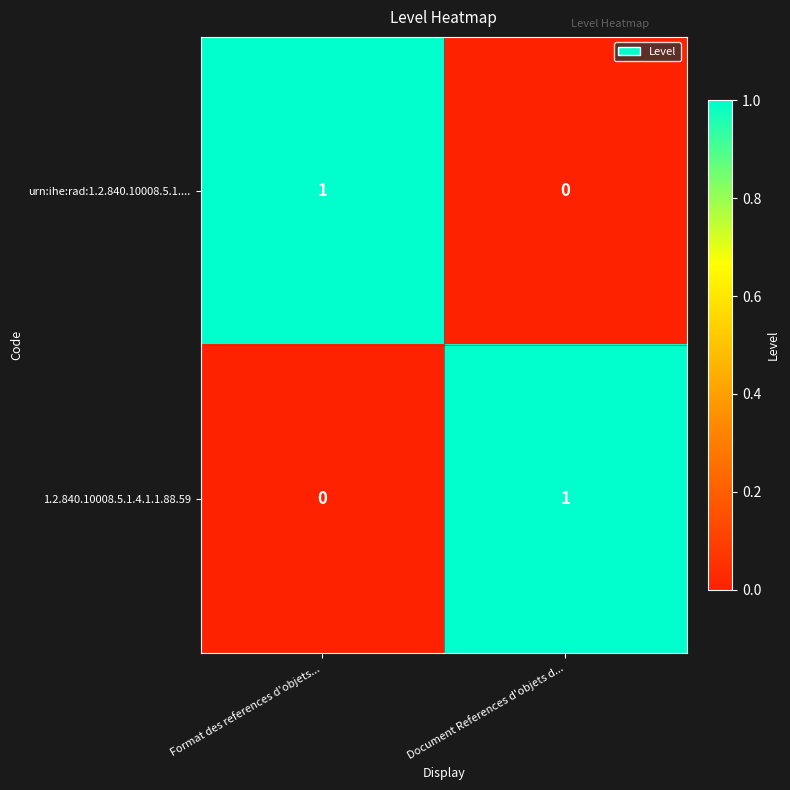

The 1.2.840.10008.5.1.4.1.1.88.59 series shows 1 at Format des references d'objets.... True or false?

False